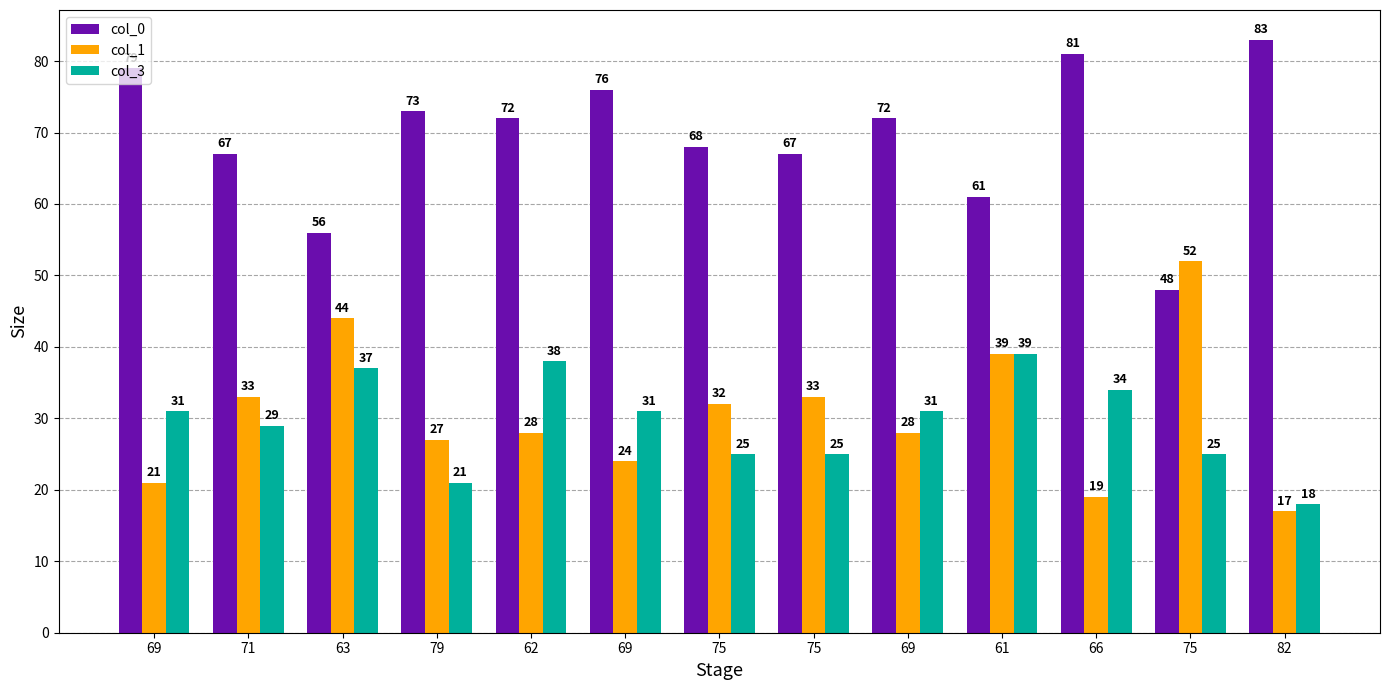

Rank the series by their maximum value, from lowest to highest.

col_3, col_1, col_0